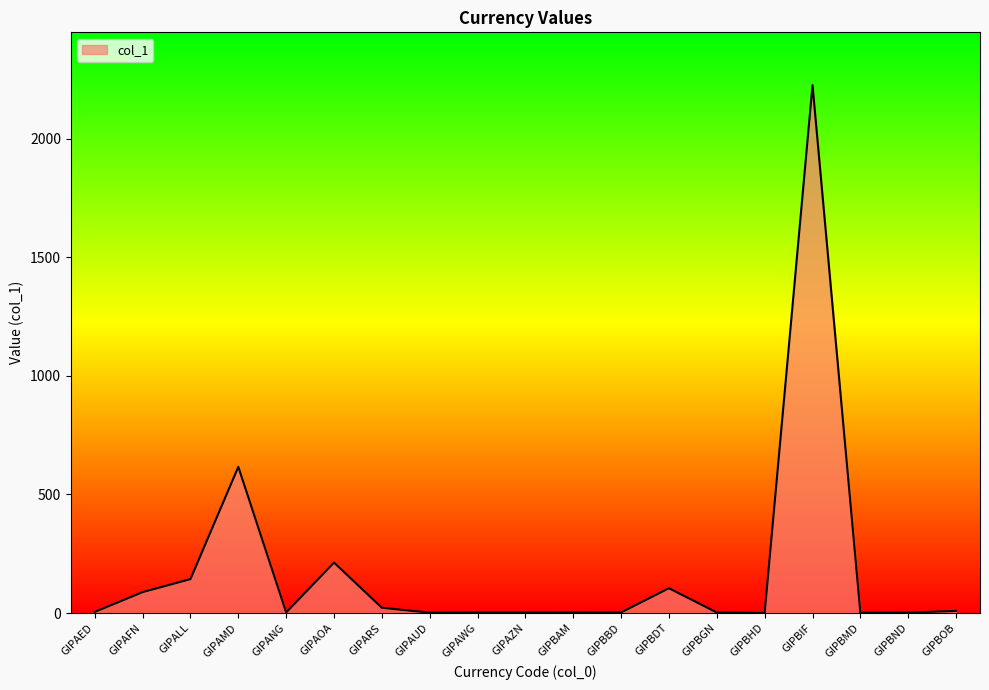

What is the change in value from GIPAOA to GIPBIF?

+2012.6